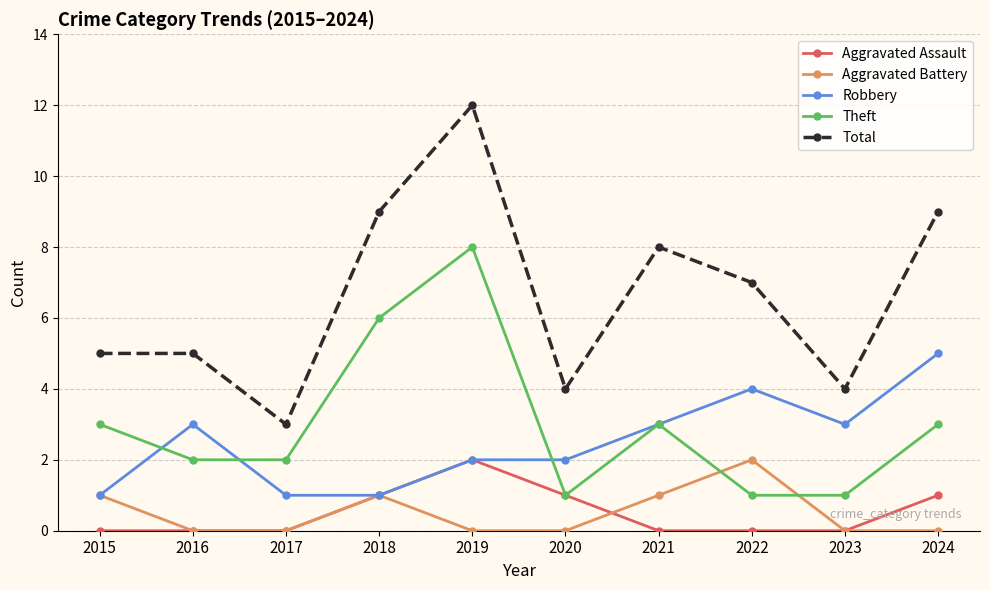

Is the value of Robbery at 2016 greater than the value of Theft at 2017?

Yes